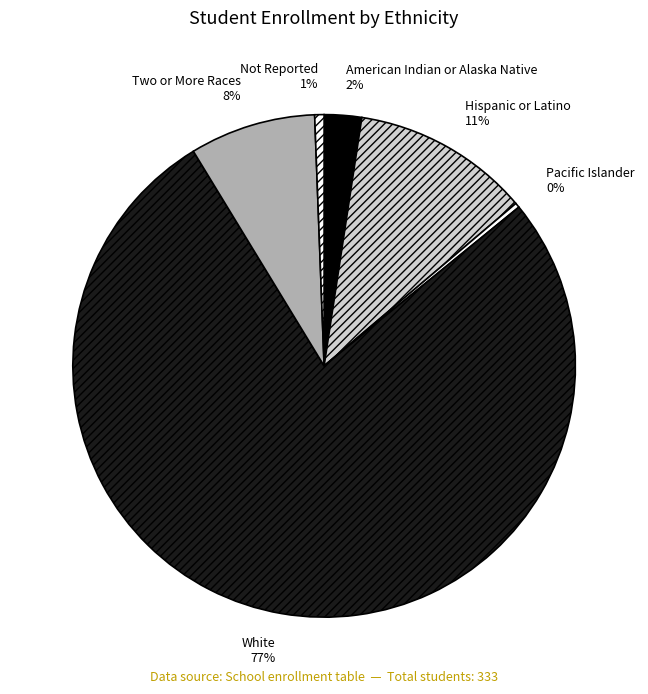

What percentage is the Not Reported slice, to the nearest percent?

1%